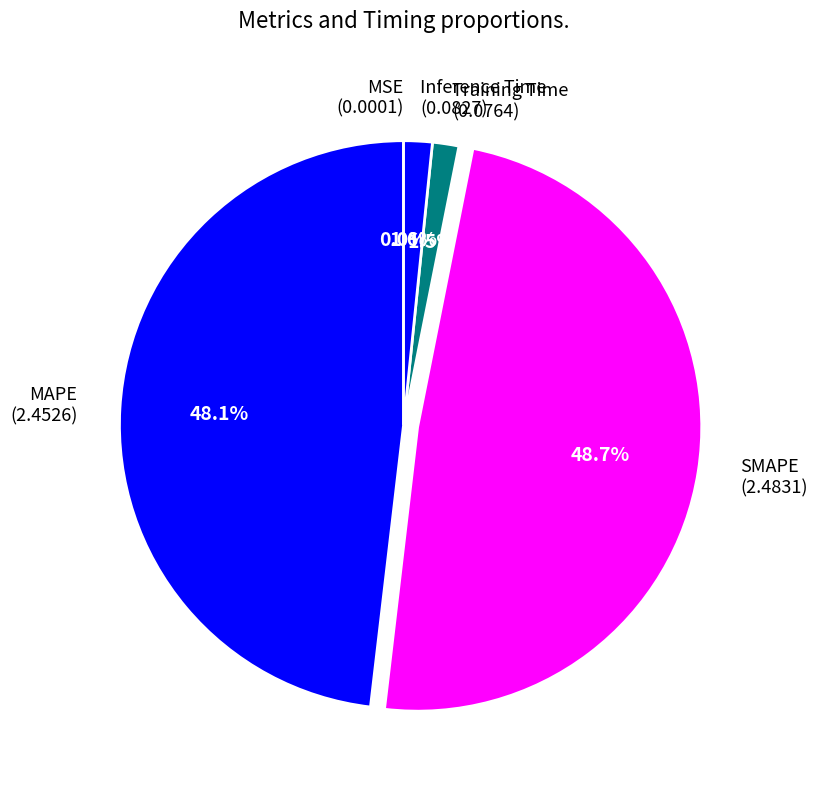

What portion of the pie excludes Inference Time (0.0827)?

98.4%